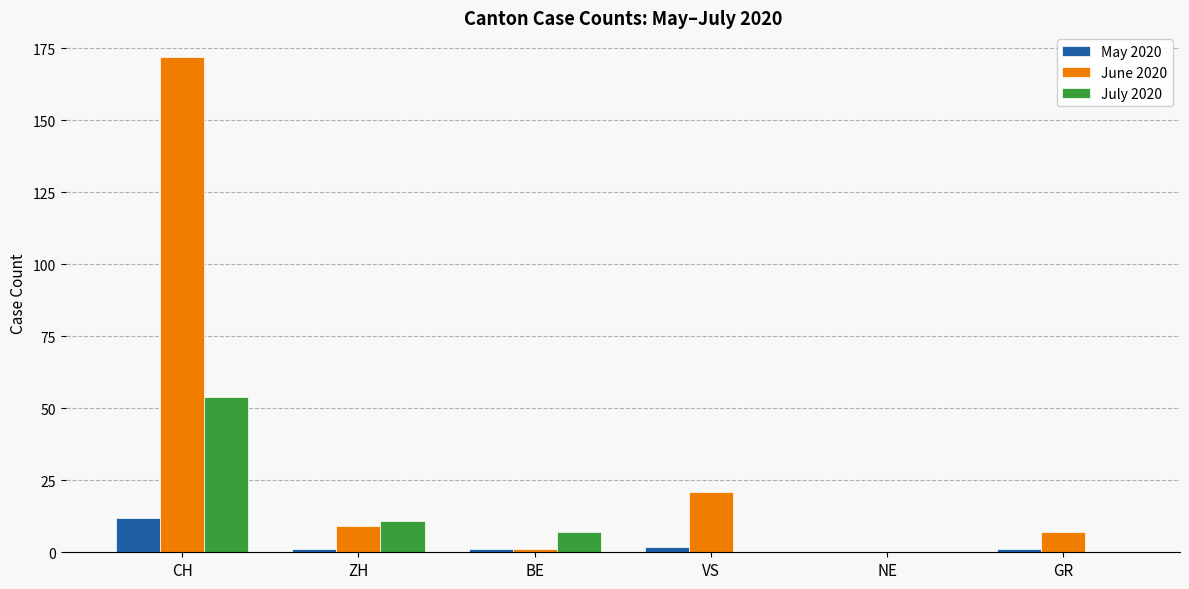

How many groups of bars are there?

6